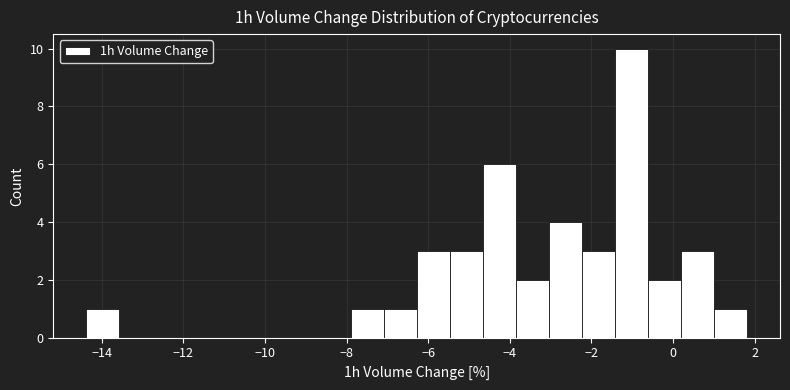

How tall is the bar that spans -5.4 to -4.6 on the x-axis? Neither the bar edges nor the heights are printed on the chart, so give them approximately, as read against the axes.

3